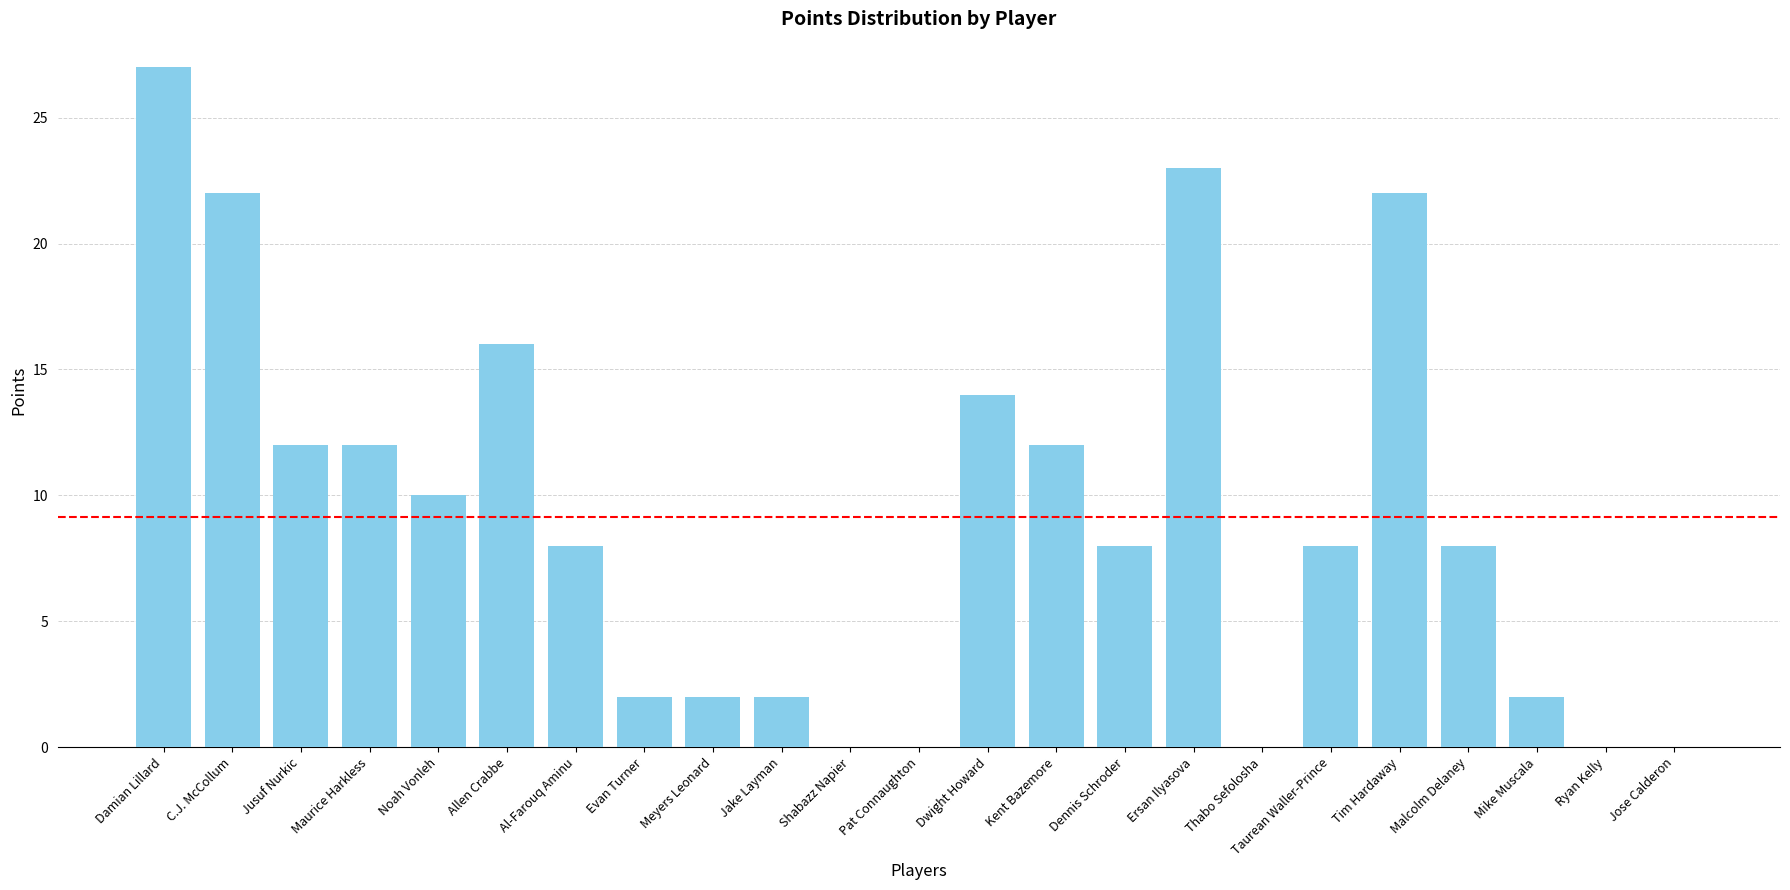

What is the greatest value displayed?

27